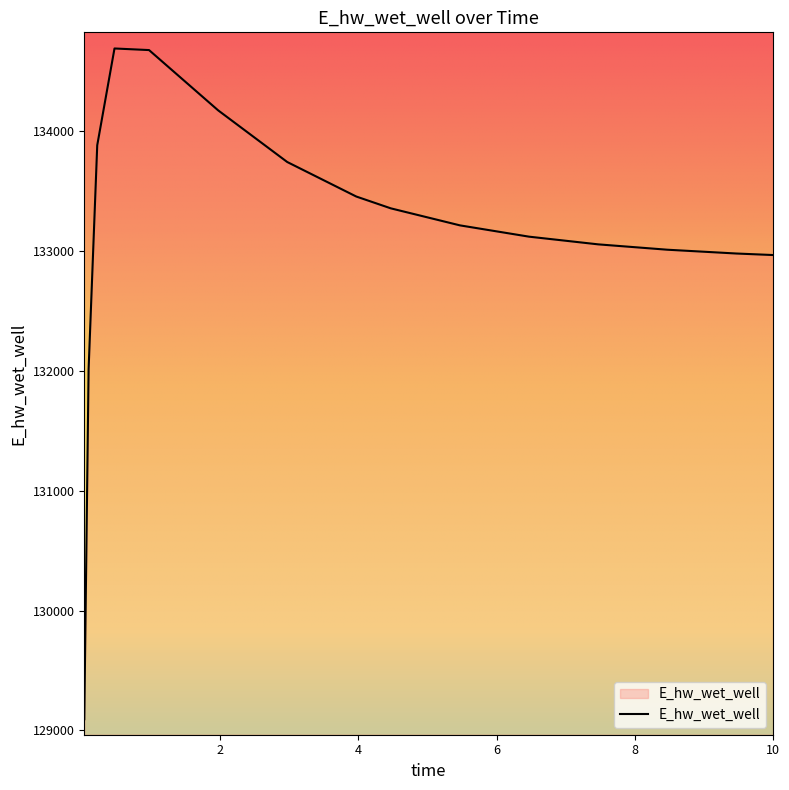

What is the smallest value displayed?

129093.3